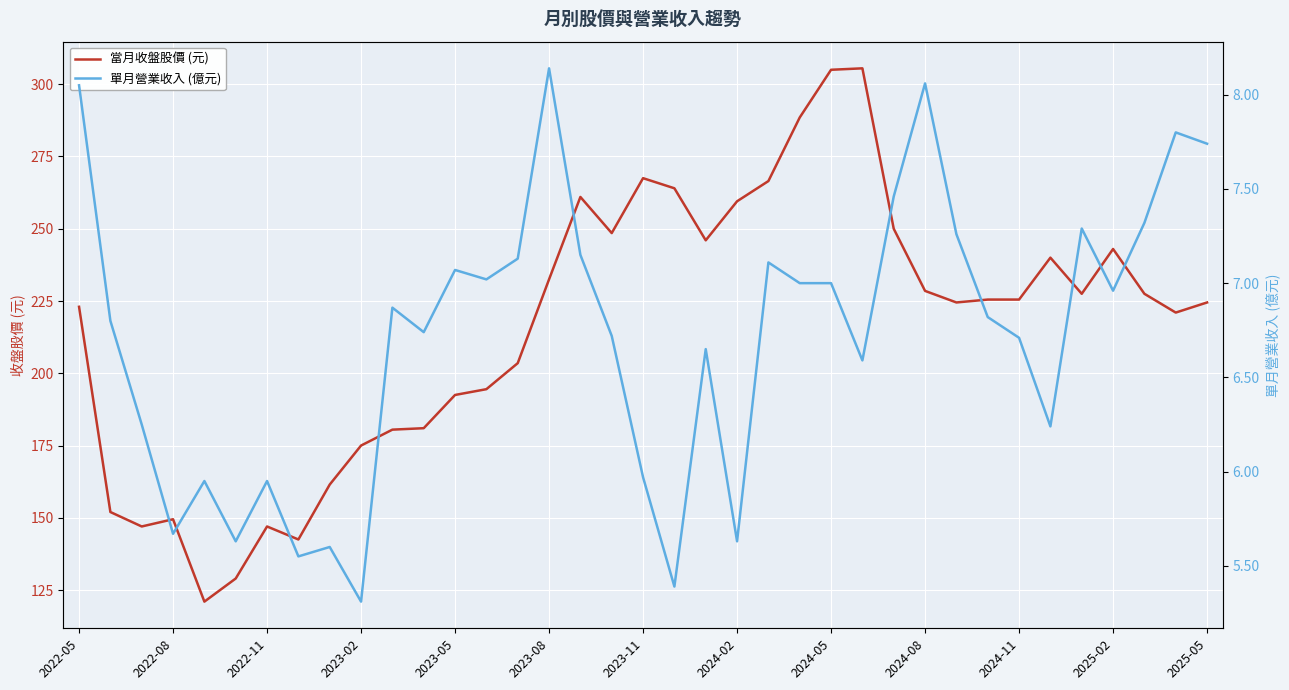

Is it true that 當月收盤股價 (元) equals 144.6 at 20?

False